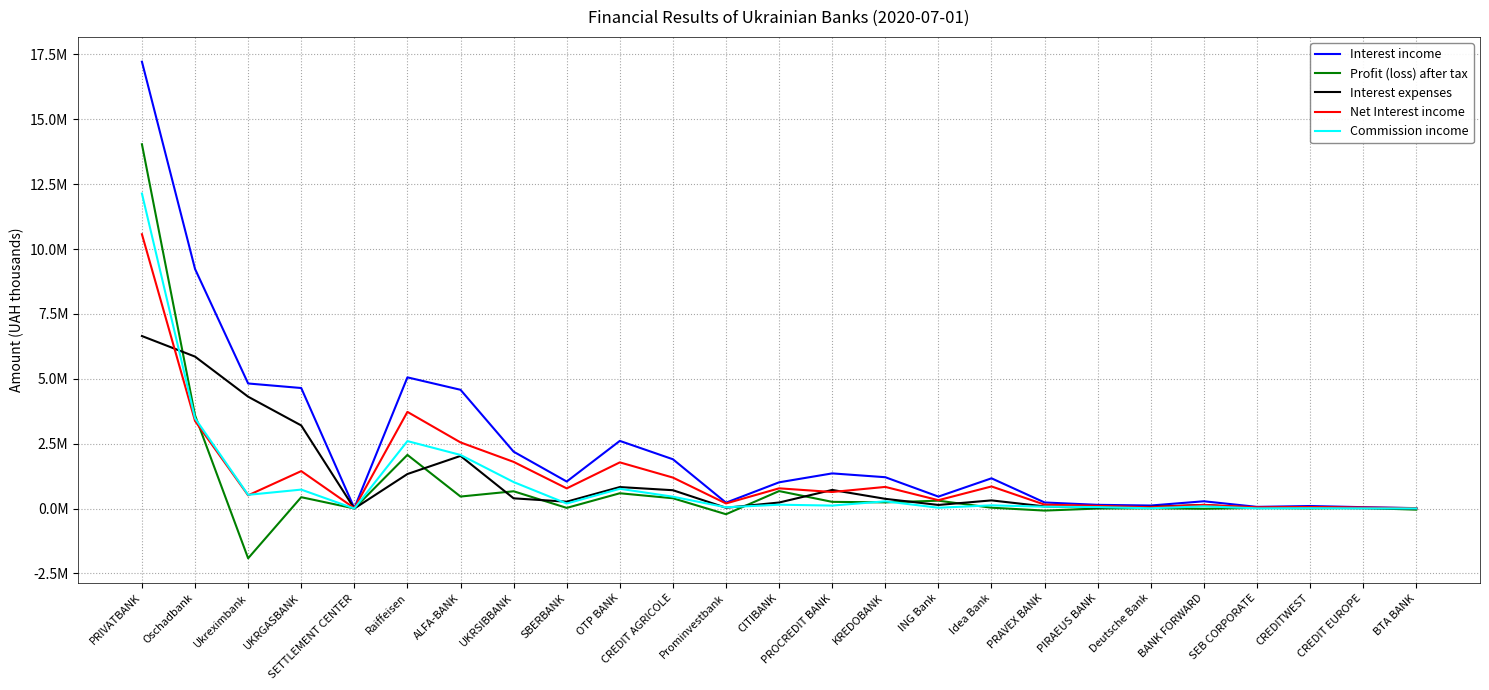

Rank the categories by Commission income value from highest to lowest.

PRIVATBANK, Oschadbank, Raiffeisen, ALFA-BANK, UKRSIBBANK, OTP BANK, UKRGASBANK, Ukreximbank, CREDIT AGRICOLE, KREDOBANK, SBERBANK, CITIBANK, Idea Bank, PROCREDIT BANK, BANK FORWARD, PRAVEX BANK, PIRAEUS BANK, Prominvestbank, ING Bank, CREDITWEST, Deutsche Bank, SEB CORPORATE, CREDIT EUROPE, BTA BANK, SETTLEMENT CENTER